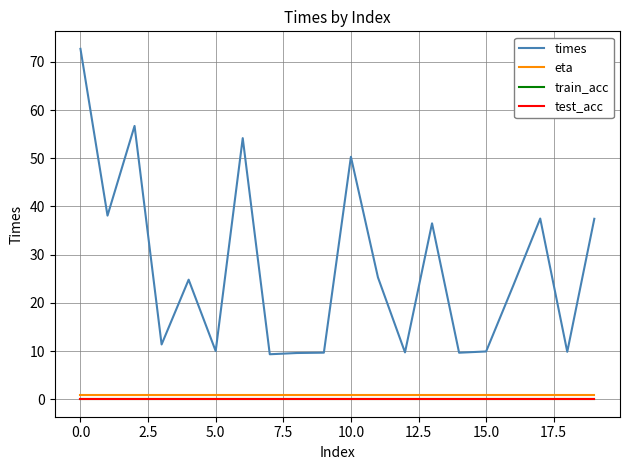

True or false: eta and times cross at least once.

False